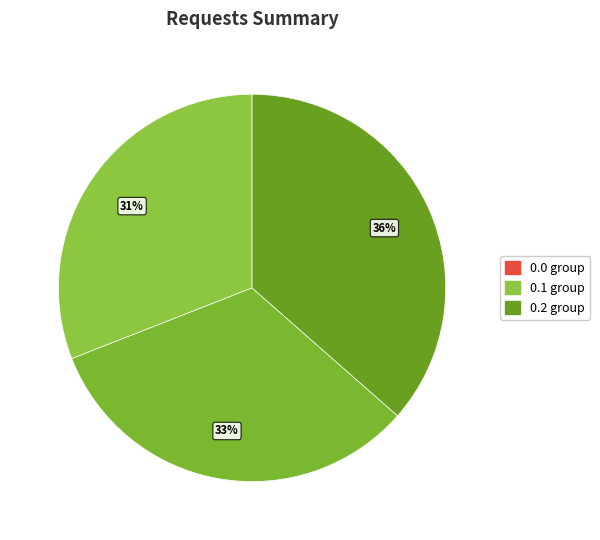

How many segments does this pie chart have?

3